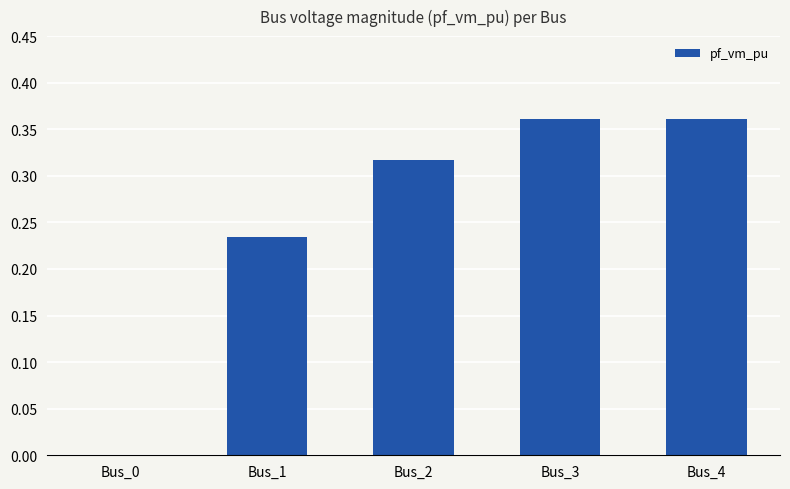

What is the sum of the values at Bus_1 and Bus_3?

0.6